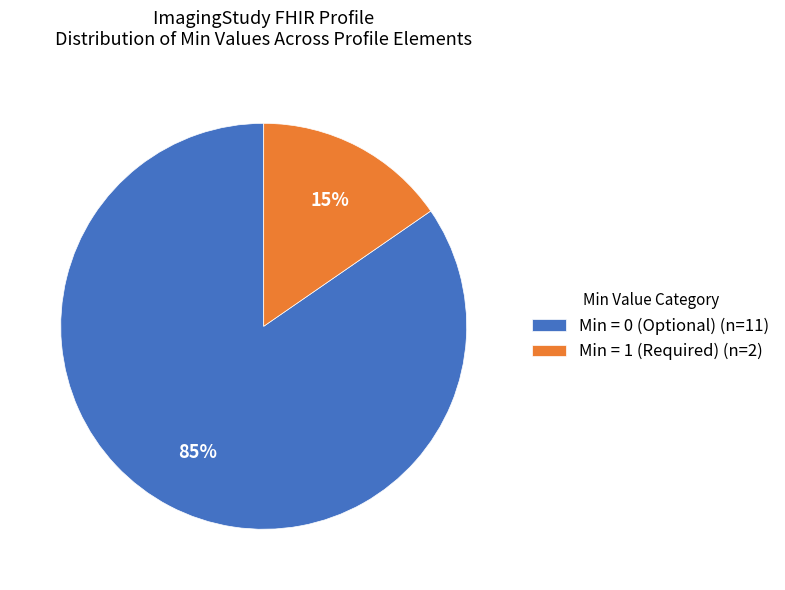

Is it true that Min = 1 (Required) (n=2) is 15% of the pie?

True